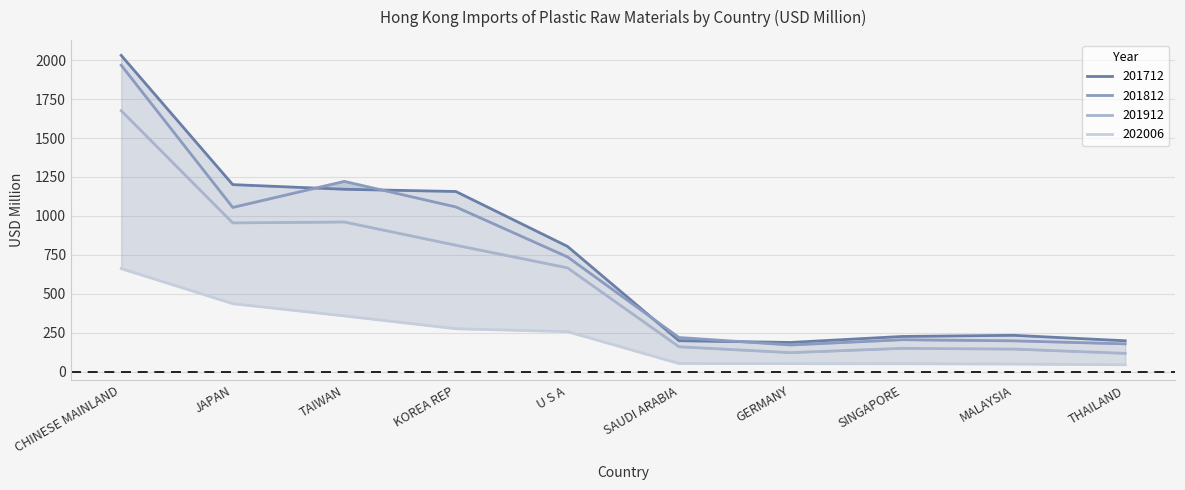

Rank the series at KOREA REP from highest to lowest value.

201712, 201812, 201912, 202006